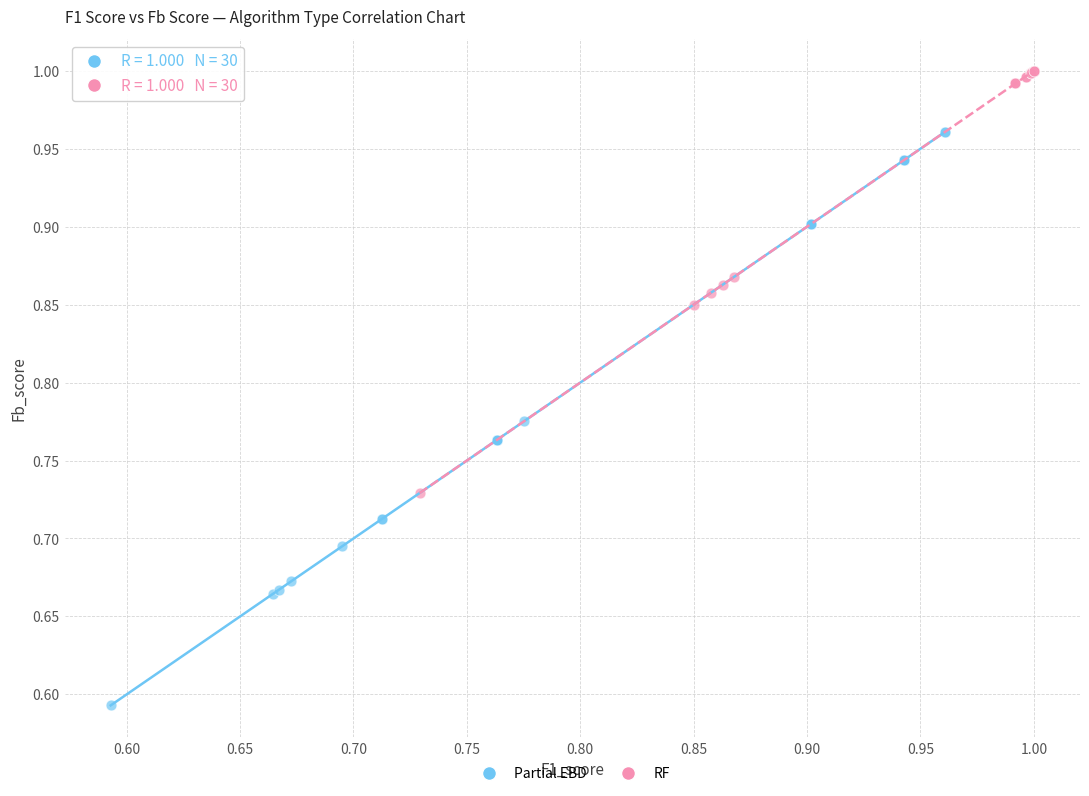

Which series has the widest spread of Y values?

Partial EBD